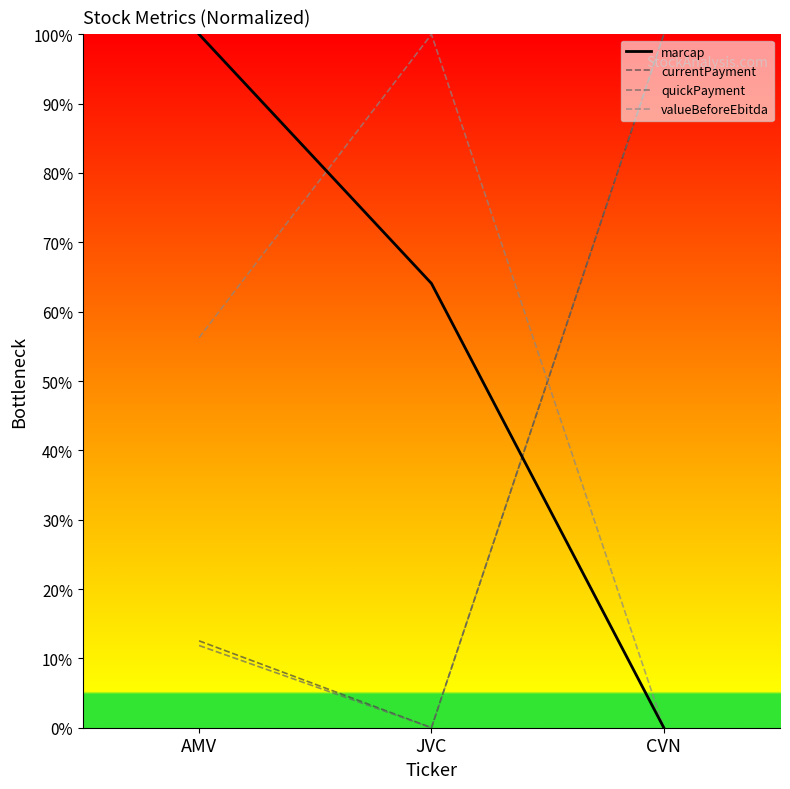

What is the sum of all marcap values?

1.6